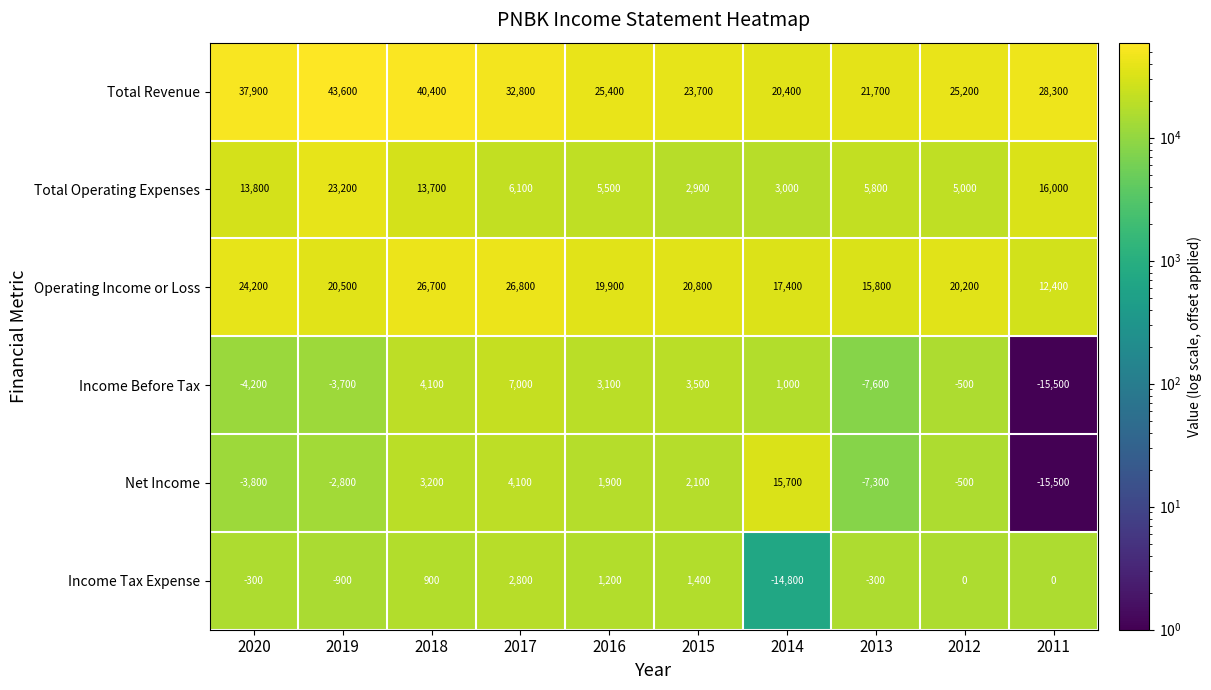

Rank the series by their maximum value, from lowest to highest.

Income Tax Expense, Income Before Tax, Net Income, Total Operating Expenses, Operating Income or Loss, Total Revenue